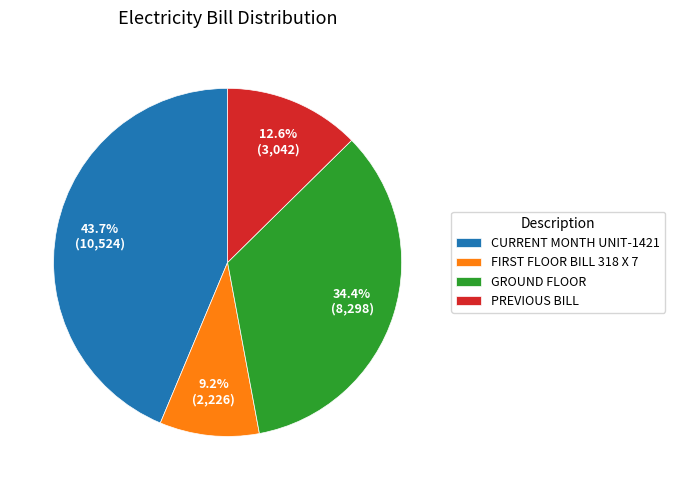

Is it true that GROUND FLOOR is 34% of the pie?

True